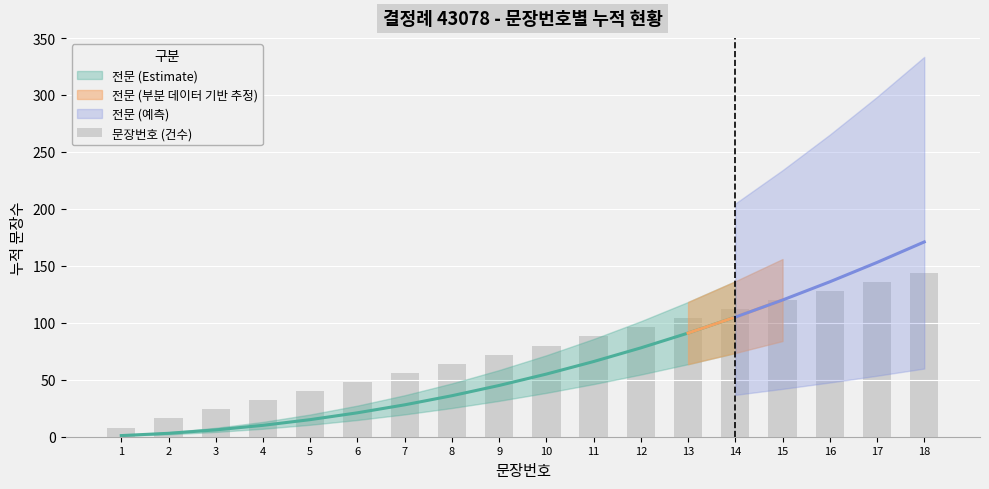

List the labels in order of value, largest first.

18, 17, 16, 15, 14, 13, 12, 11, 10, 9, 8, 7, 6, 5, 4, 3, 2, 1